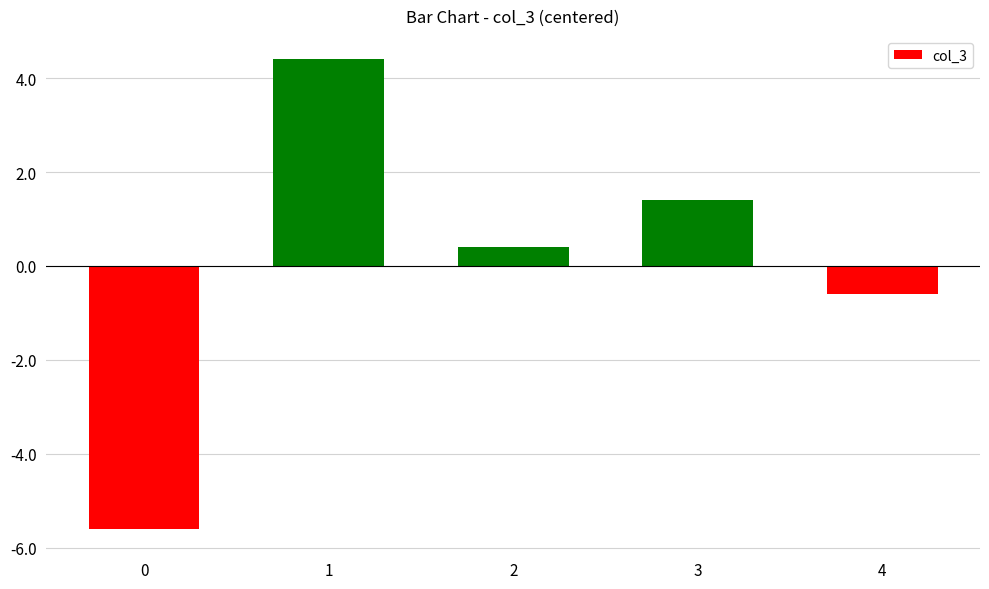

How many categories are shown in the chart?

5